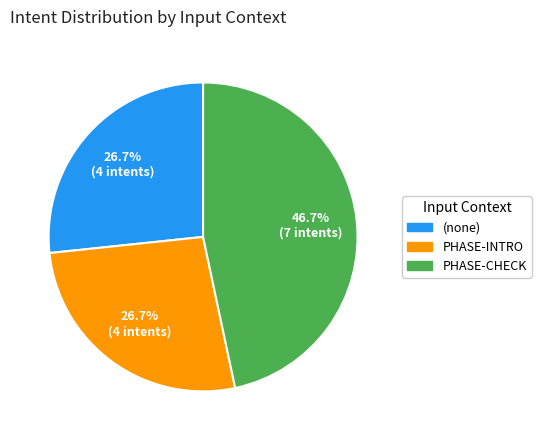

Is there any slice that represents more than half of the pie?

No